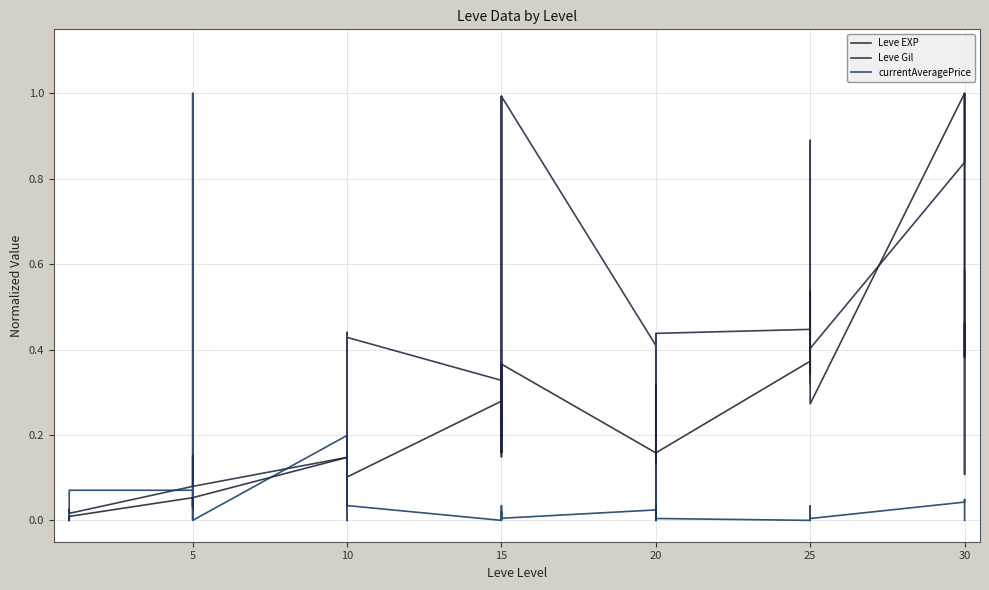

Rank the series by their average value, from lowest to highest.

currentAveragePrice, Leve EXP, Leve Gil